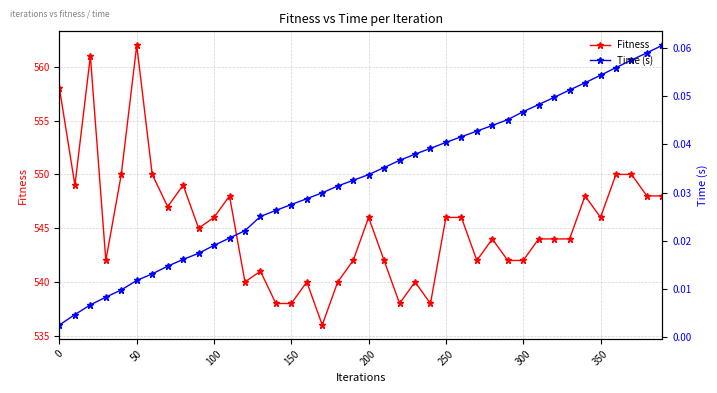

What is the difference between the maximum and minimum values in the Fitness series?

26.0